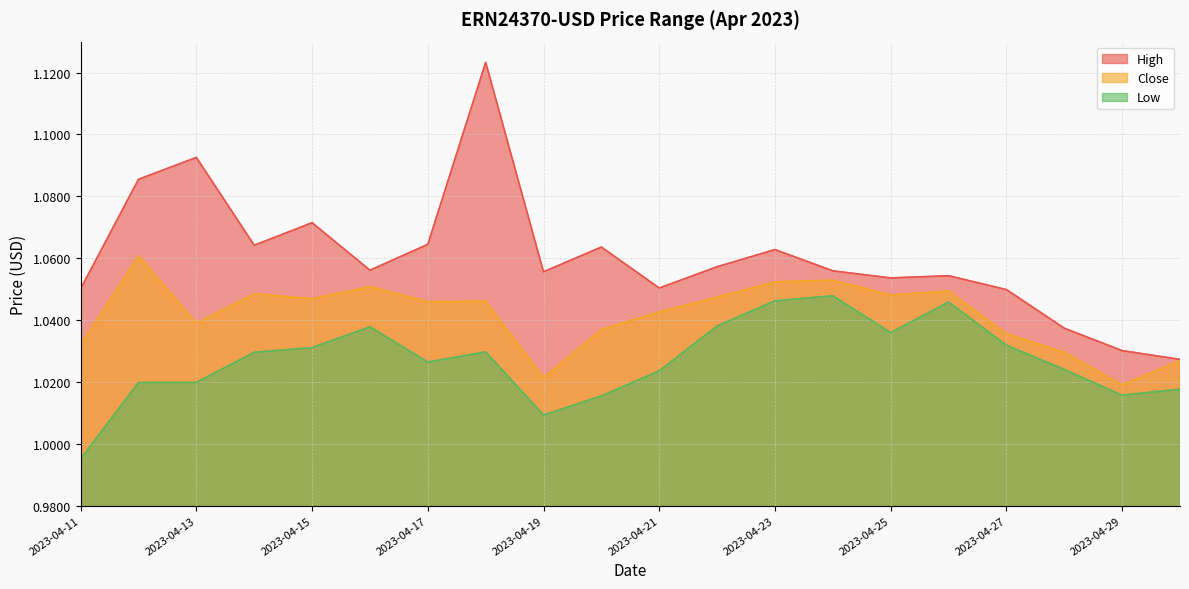

Reading left to right, transcribe all the data shown in this chart.

High: 1.1	1.1	1.1	1.1	1.1	1.1	1.1	1.1	1.1	1.1	1.1	1.1	1.1	1.1	1.1	1.1	1.0	1.0	1.0	1.0
Close: 1.0	1.1	1.0	1.0	1.0	1.1	1.0	1.0	1.0	1.0	1.0	1.0	1.1	1.1	1.0	1.0	1.0	1.0	1.0	1.0
Low: 1.0	1.0	1.0	1.0	1.0	1.0	1.0	1.0	1.0	1.0	1.0	1.0	1.0	1.0	1.0	1.0	1.0	1.0	1.0	1.0